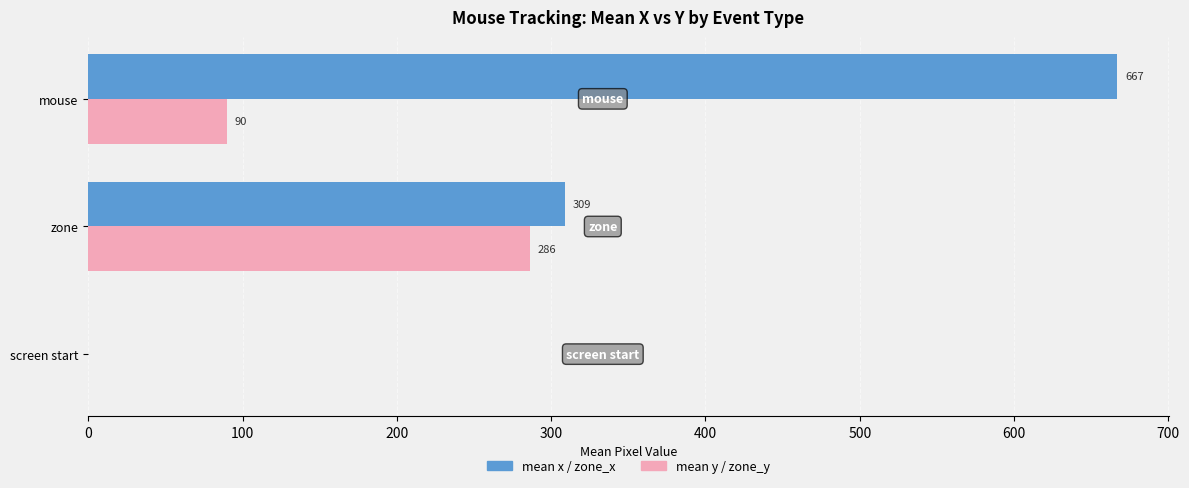

Count the number of data series in this chart.

2